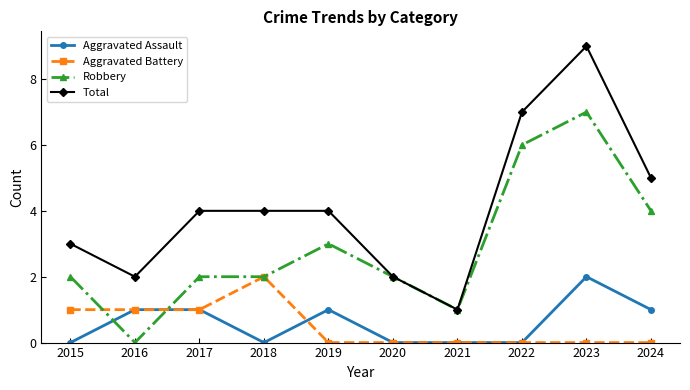

What is the sum of all Robbery values?

29